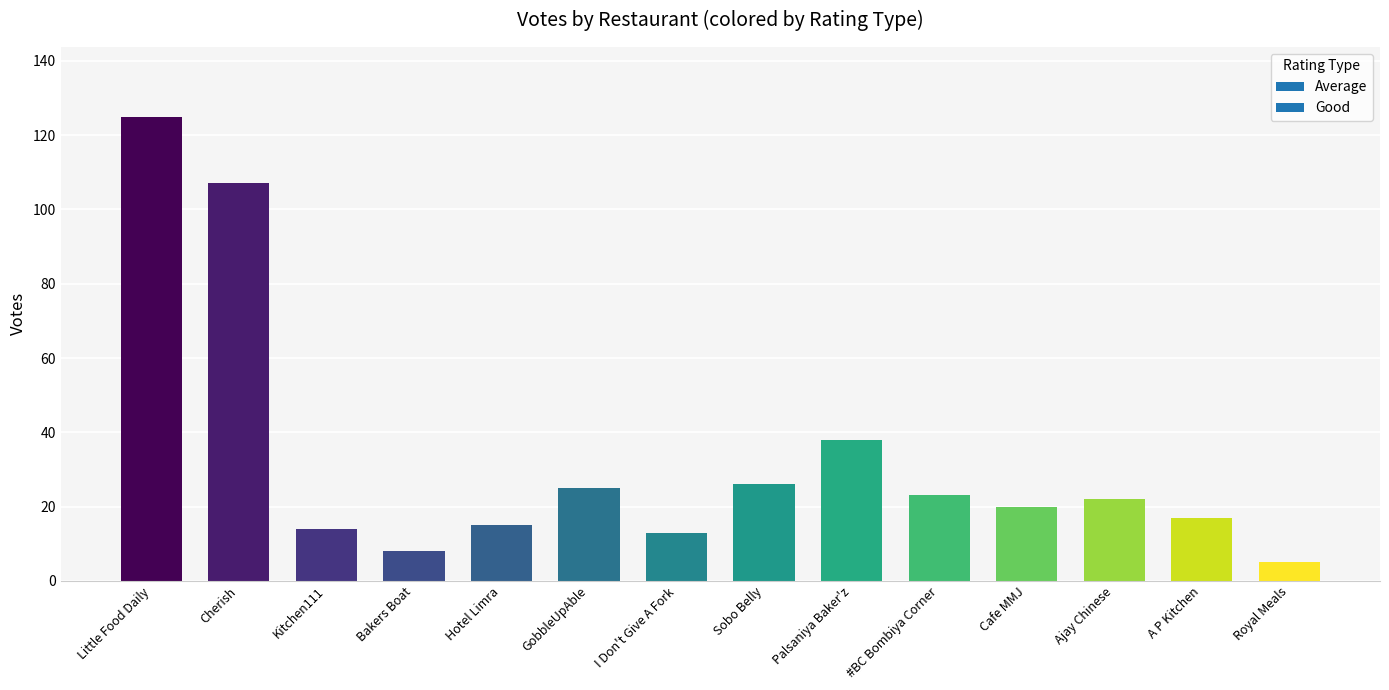

What is the minimum value shown in the chart?

5